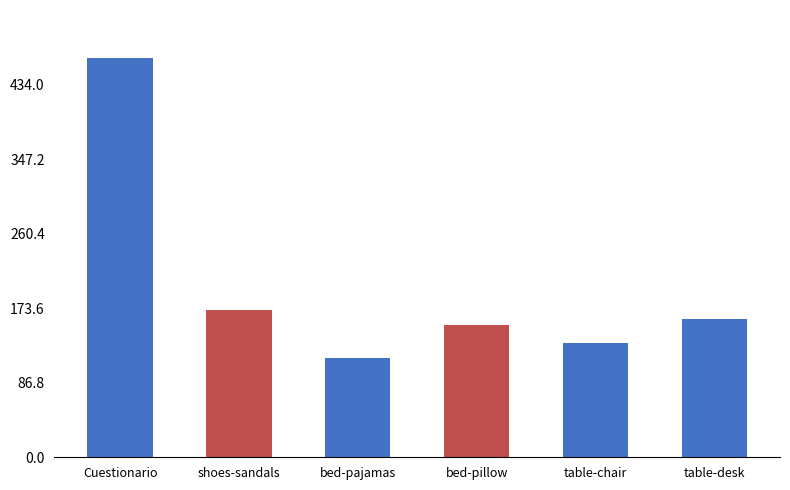

Between table-chair and bed-pajamas, which is larger?

table-chair